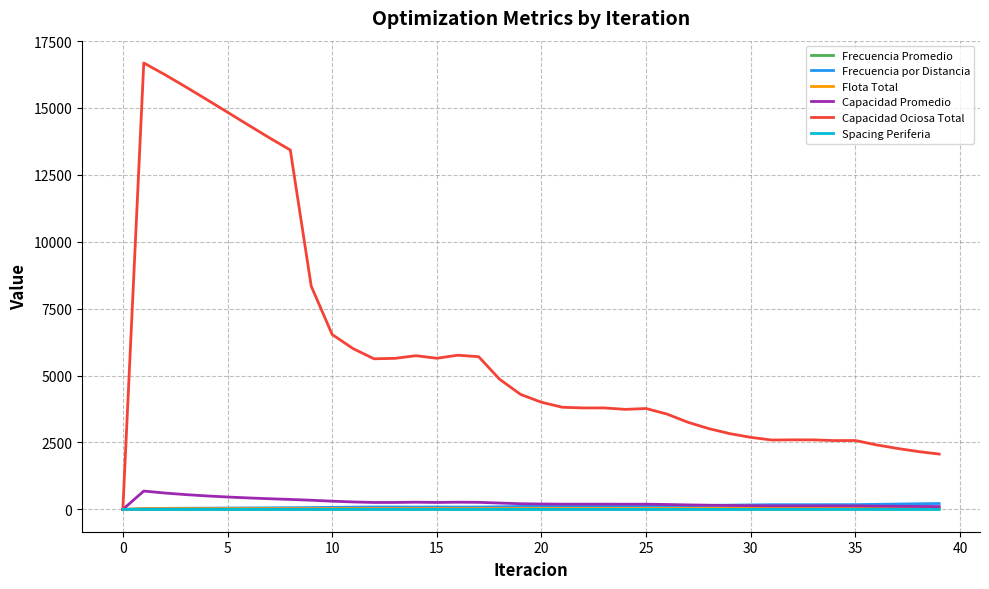

What is the difference between the maximum and second lowest values in the Spacing Periferia series?

0.3